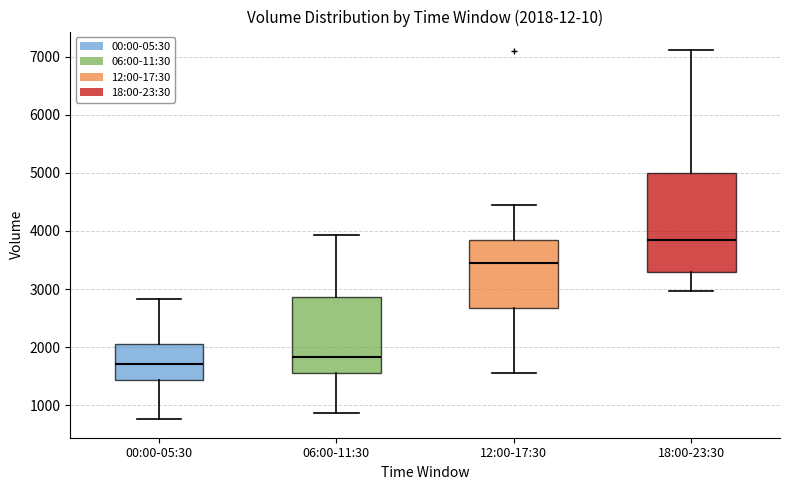

Which box is the tallest, from its lower edge to its upper edge?

18:00-23:30